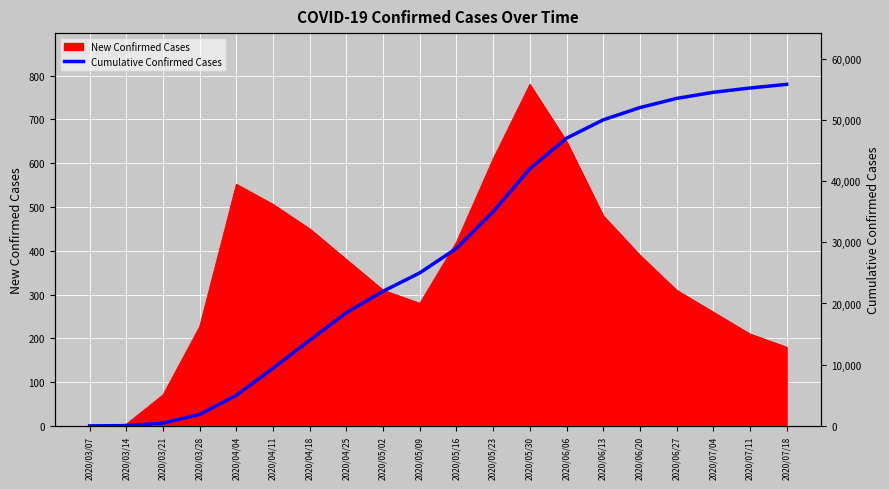

Reading left to right, what are all the values shown in this chart?

1	47	467	1870	5010	9417	14000	18500	22000	25000	29000	35000	42000	47000	50000	52000	53500	54500	55200	55800